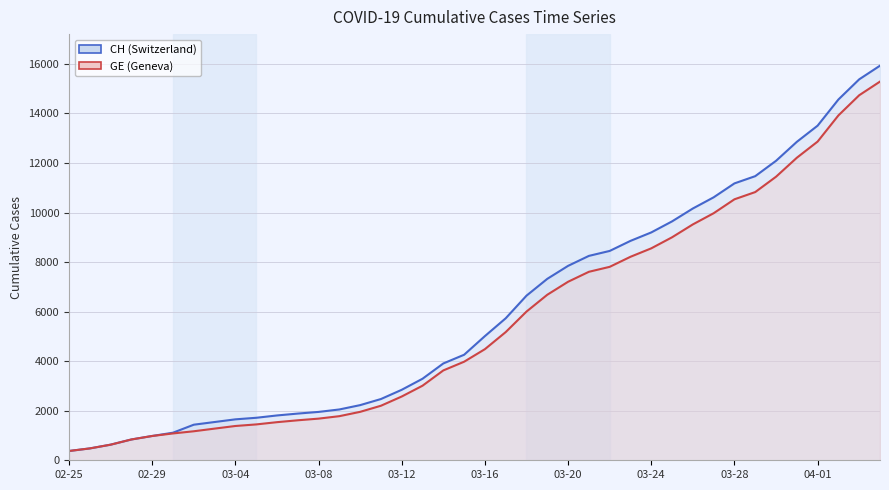

True or false: GE has more than 1 interior local peaks.

False